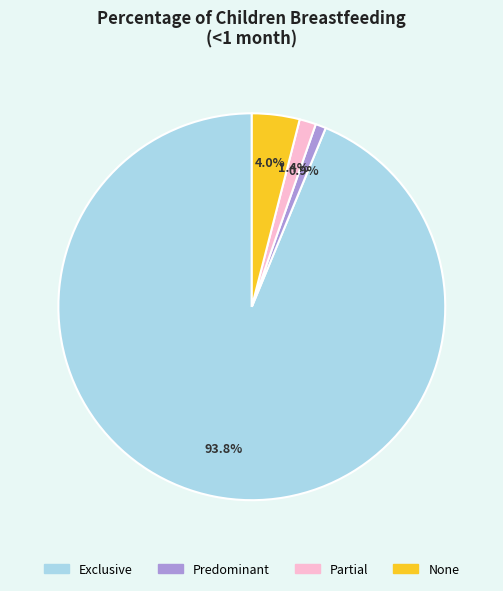

What is the majority slice?

Exclusive